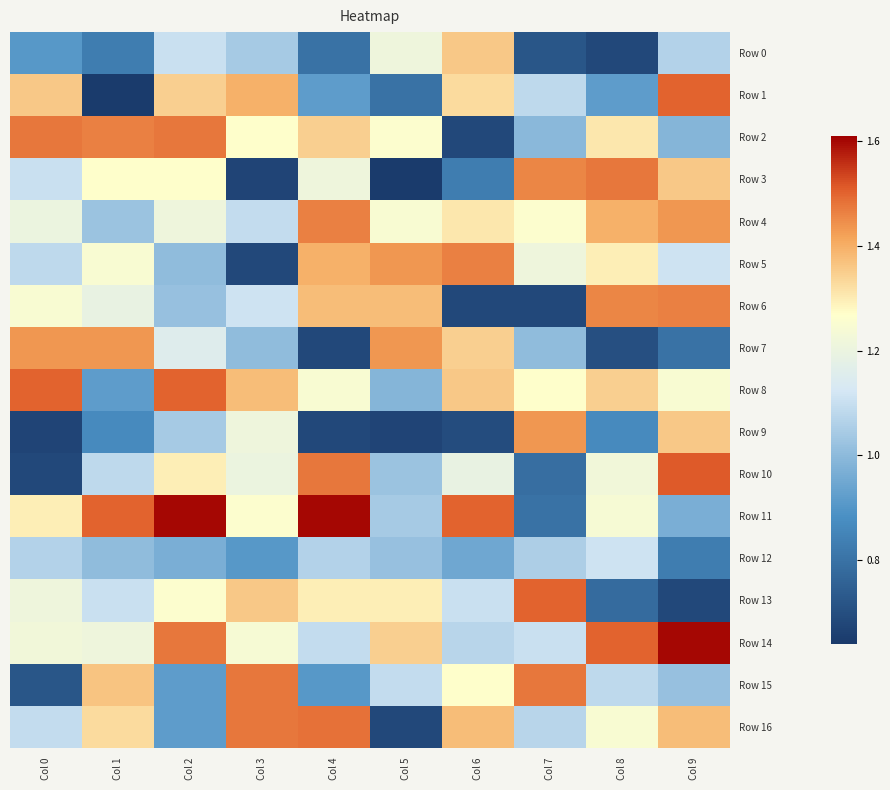

At which category is the sum across all series the highest?

Col 2